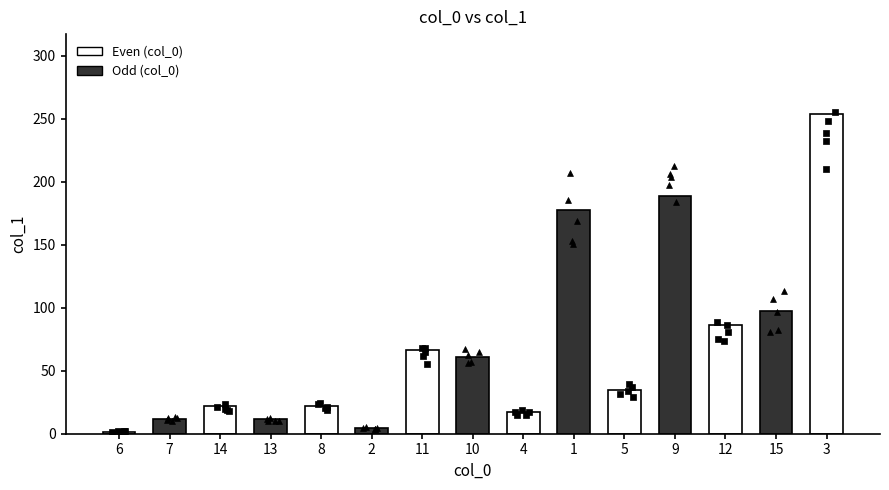

What is the change in value from 8 to 15?

+75.3